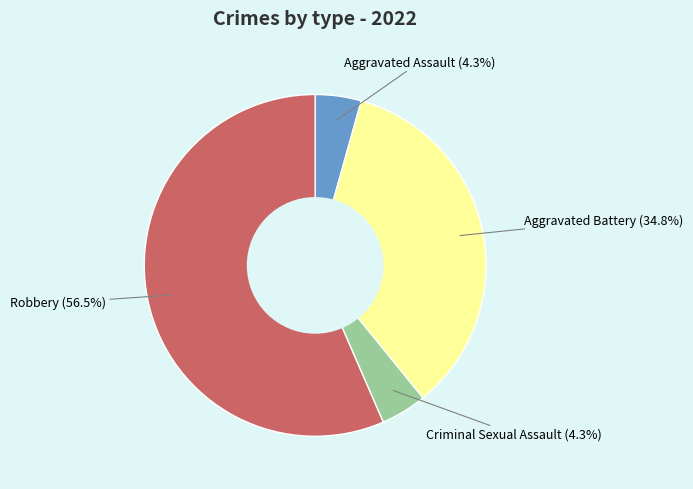

Count the number of slices in the pie.

4